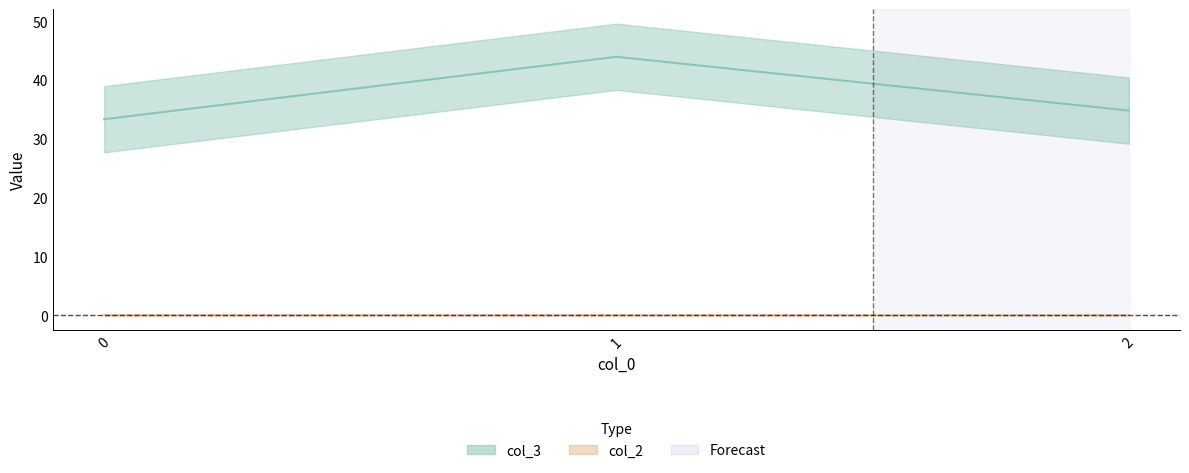

How many data points in col_3 are above 34?

2